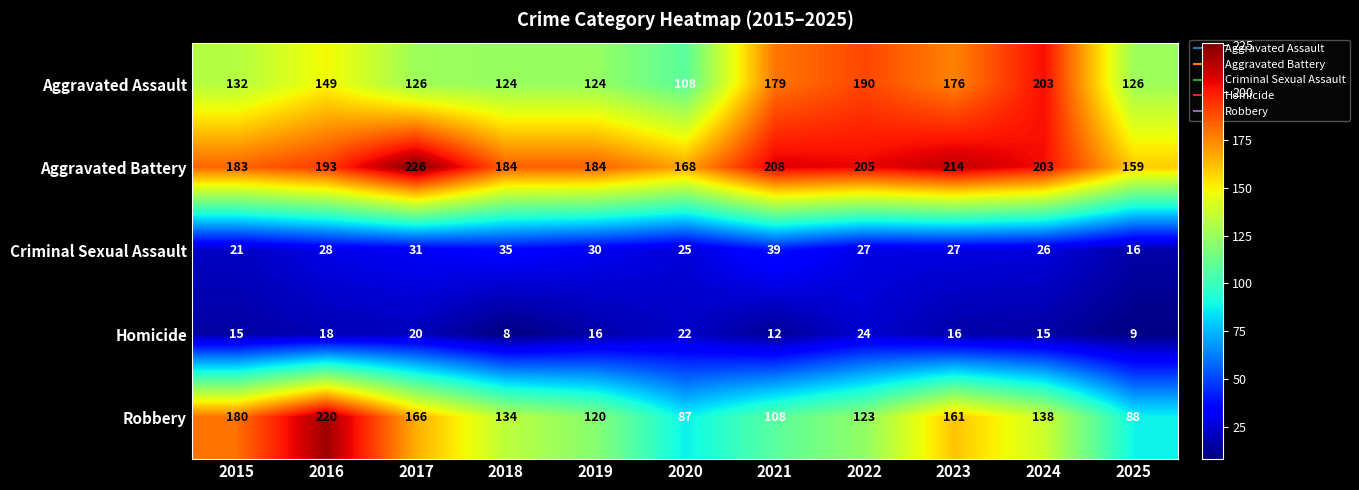

At 2019, list the series in order from largest to smallest.

Aggravated Battery, Aggravated Assault, Robbery, Criminal Sexual Assault, Homicide